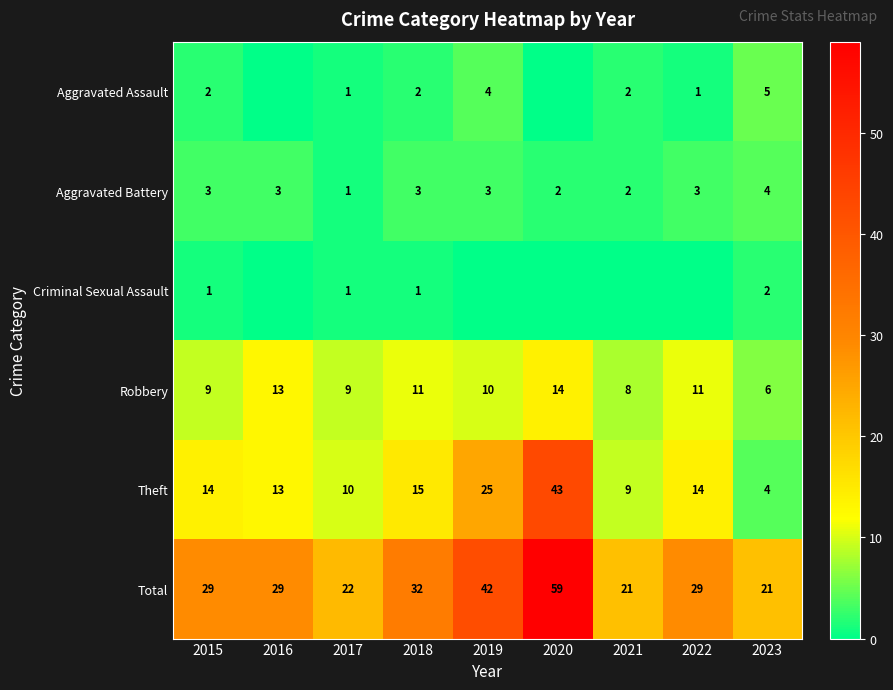

Which label corresponds to the smallest value in the chart?

2016